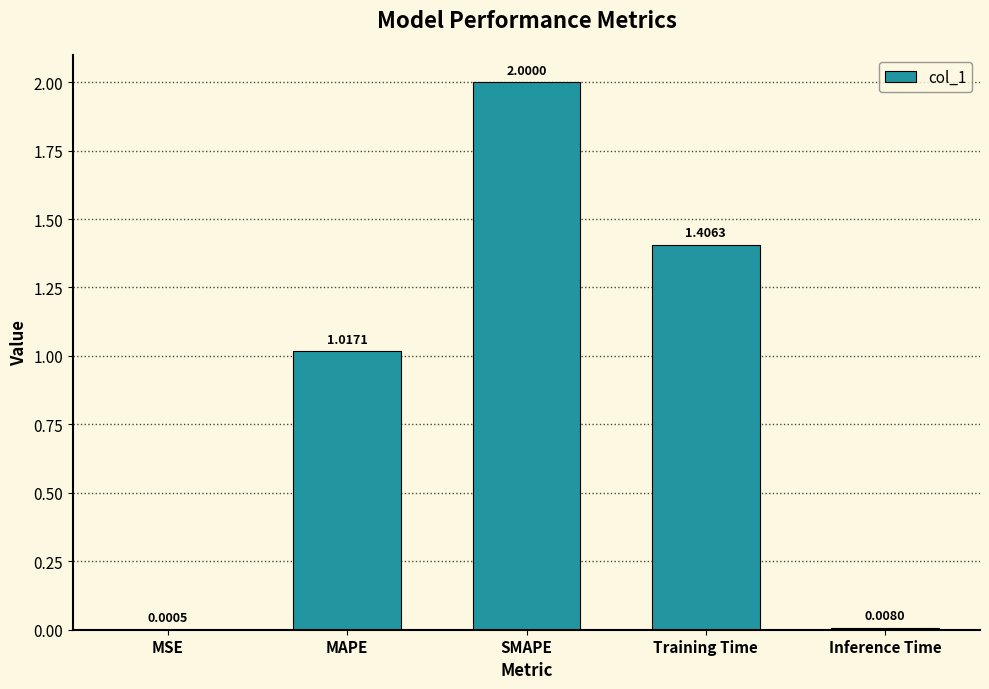

What is the maximum value shown in the chart?

2.0